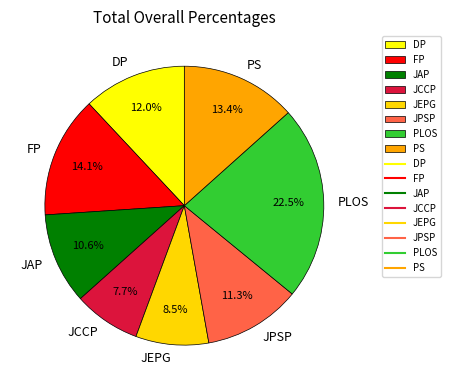

Rank the categories by value from lowest to highest.

JCCP, JEPG, JAP, JPSP, DP, PS, FP, PLOS